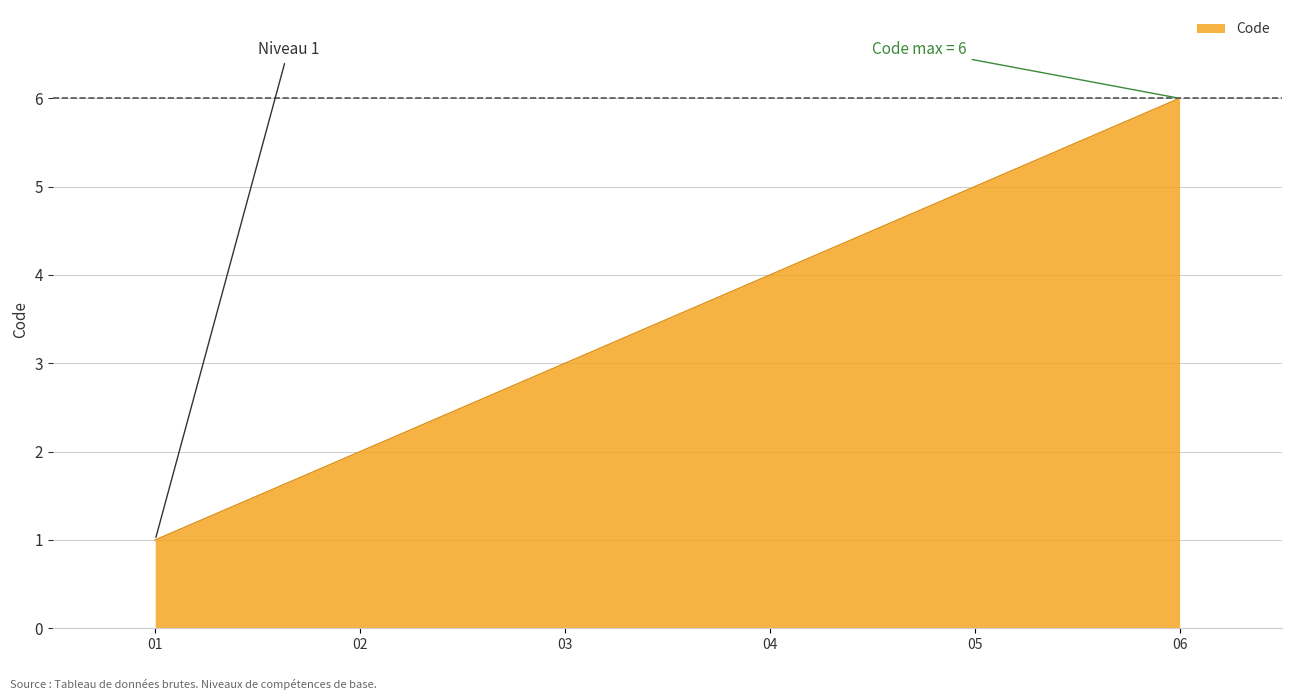

What is the change in value from 03 to 05?

+2